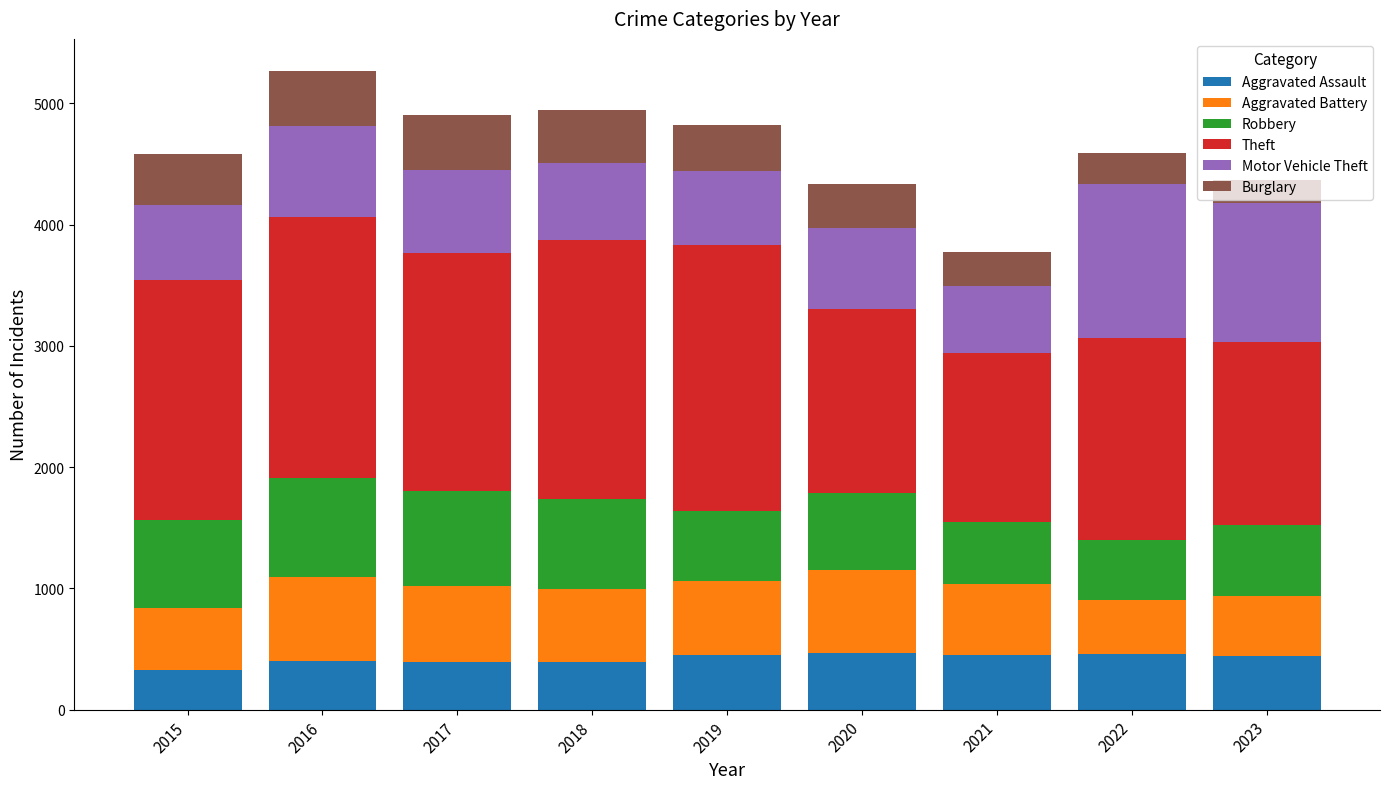

What is the difference between the maximum and minimum values in the Aggravated Assault series?

143